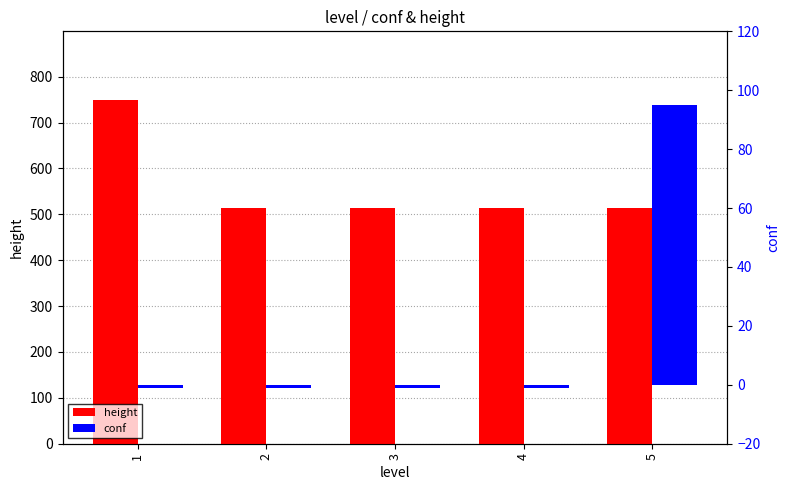

Is it true that height equals 863 at 2?

False